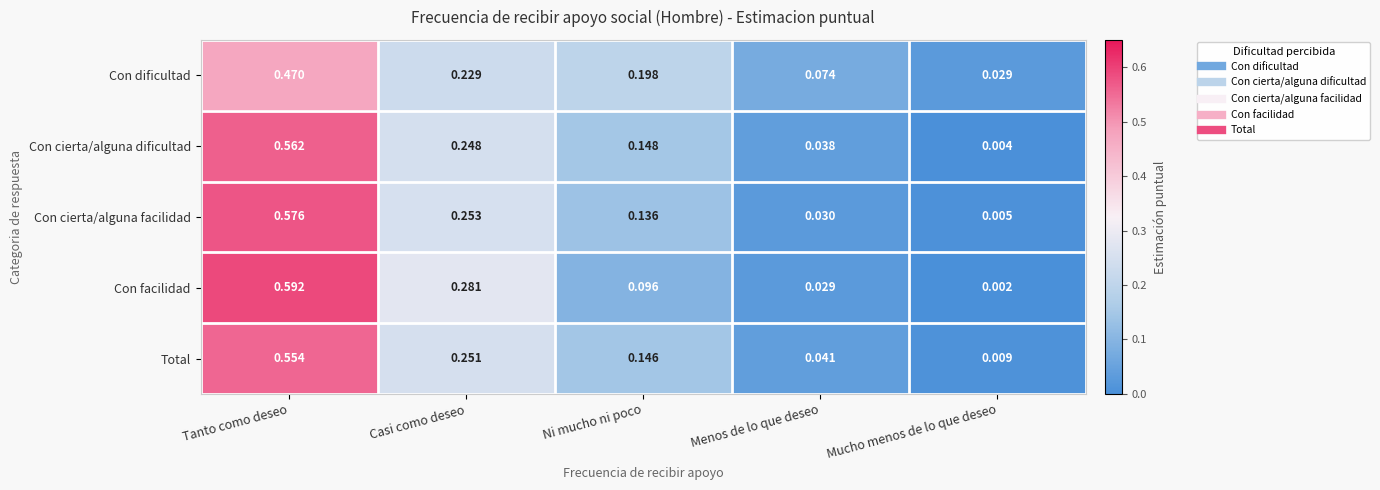

Which series changed the most between Tanto como deseo and Casi como deseo?

Con cierta/alguna facilidad